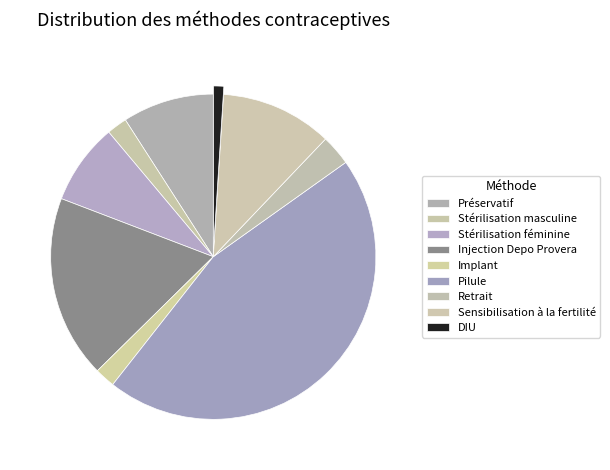

Rank the categories by value from highest to lowest.

Pilule, Injection Depo Provera, Sensibilisation à la fertilité, Préservatif, Stérilisation féminine, Retrait, Stérilisation masculine, Implant, DIU